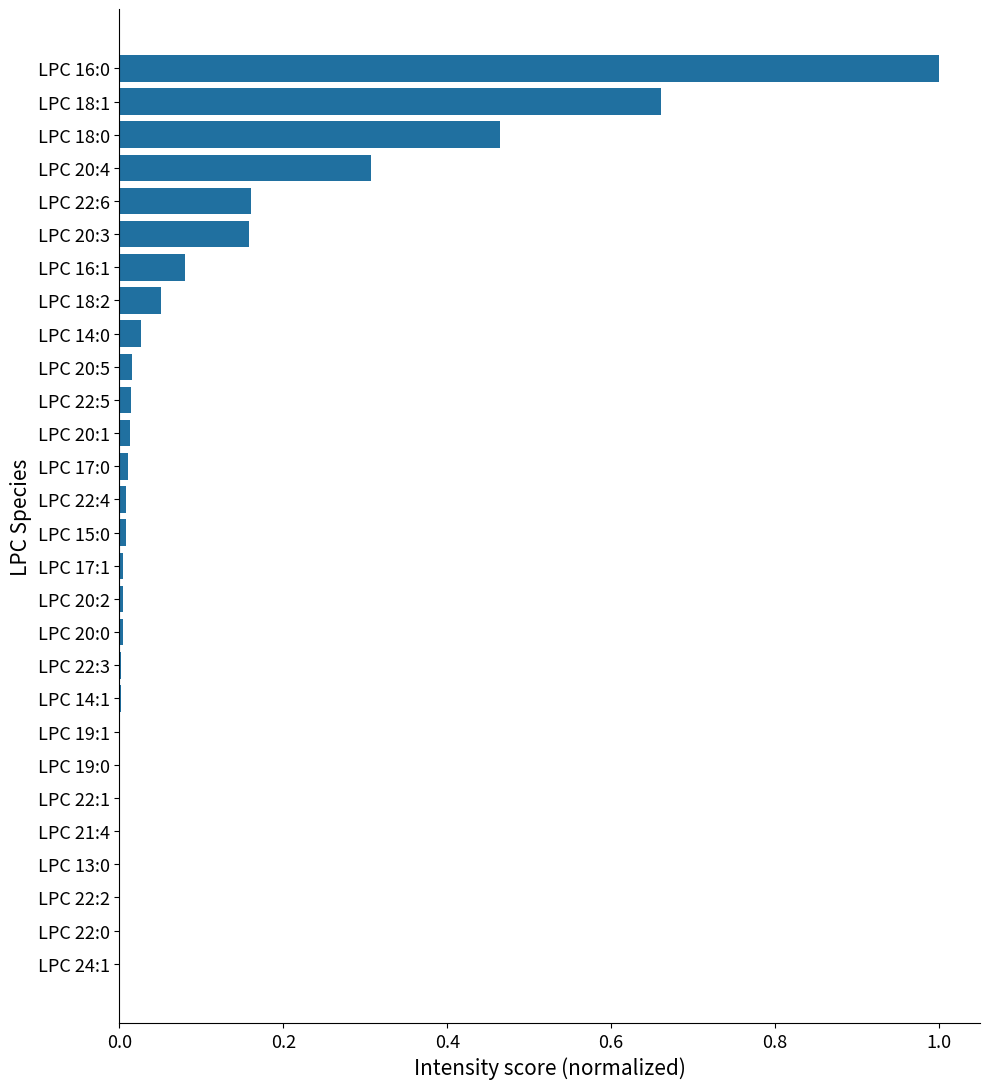

What is the maximum value shown in the chart?

1.0